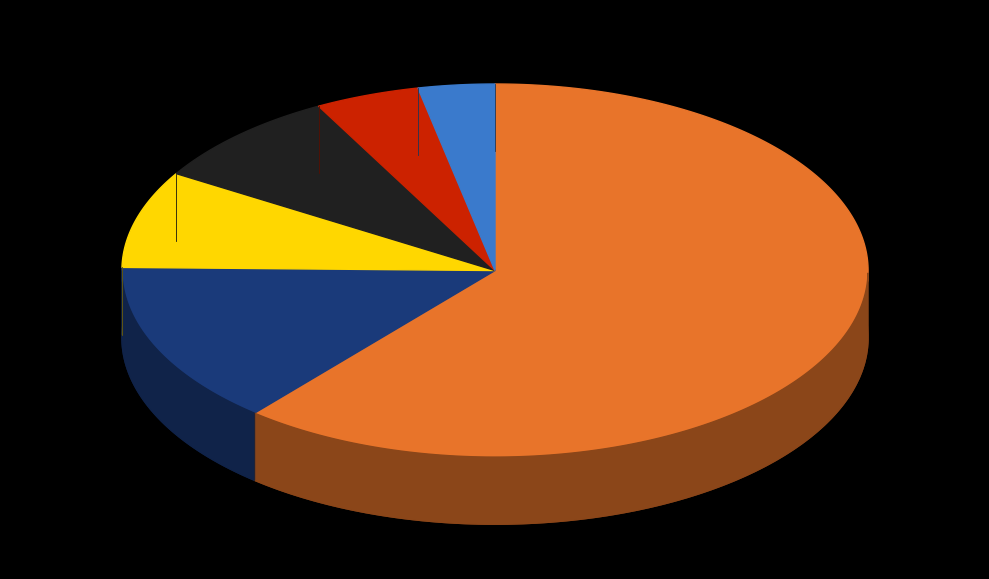

How many slices are in this pie chart?

6